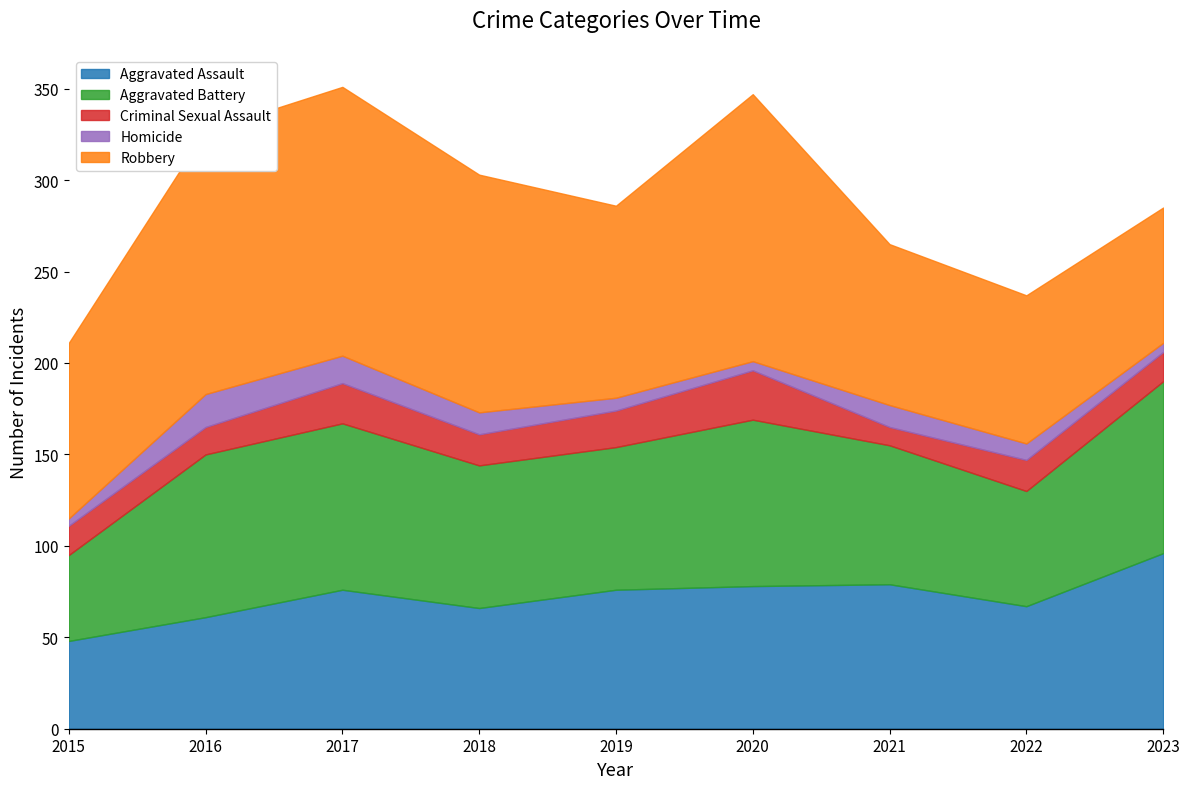

What is the greatest value displayed?

147